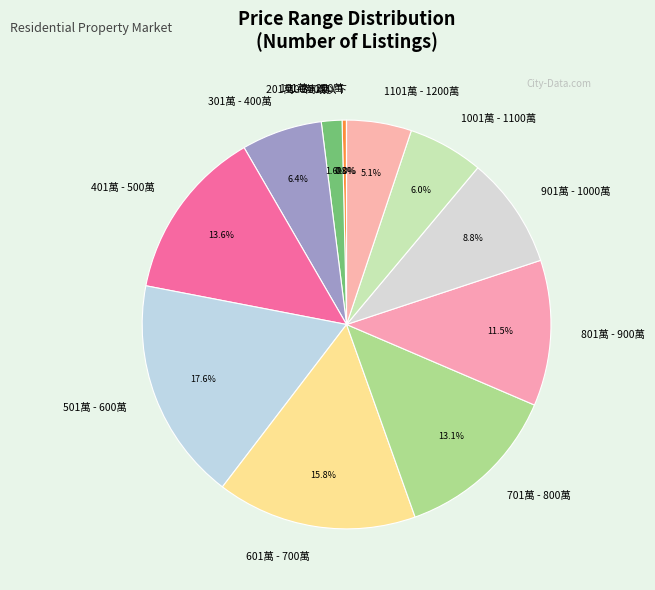

How much of the chart is everything except 801萬 - 900萬?

88.5%